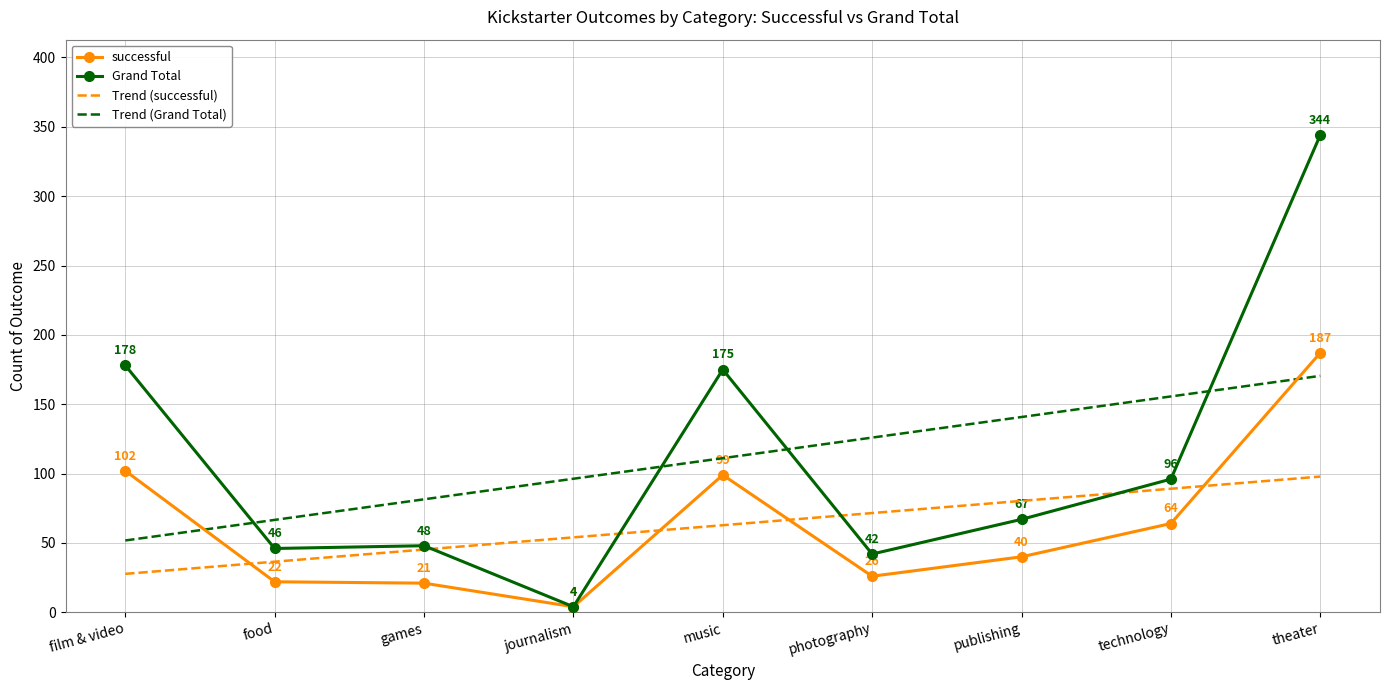

What is the total value across all series at technology?

404.7